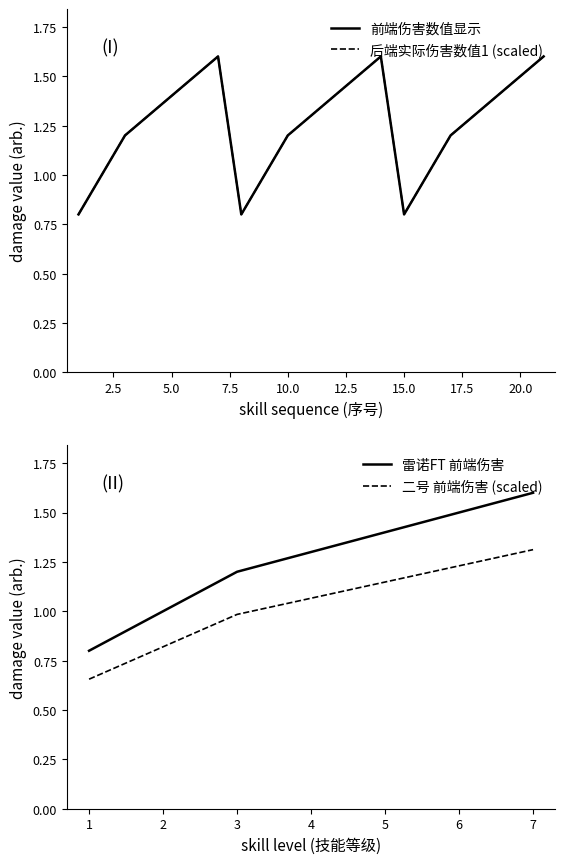

How many data points does each series have?

21